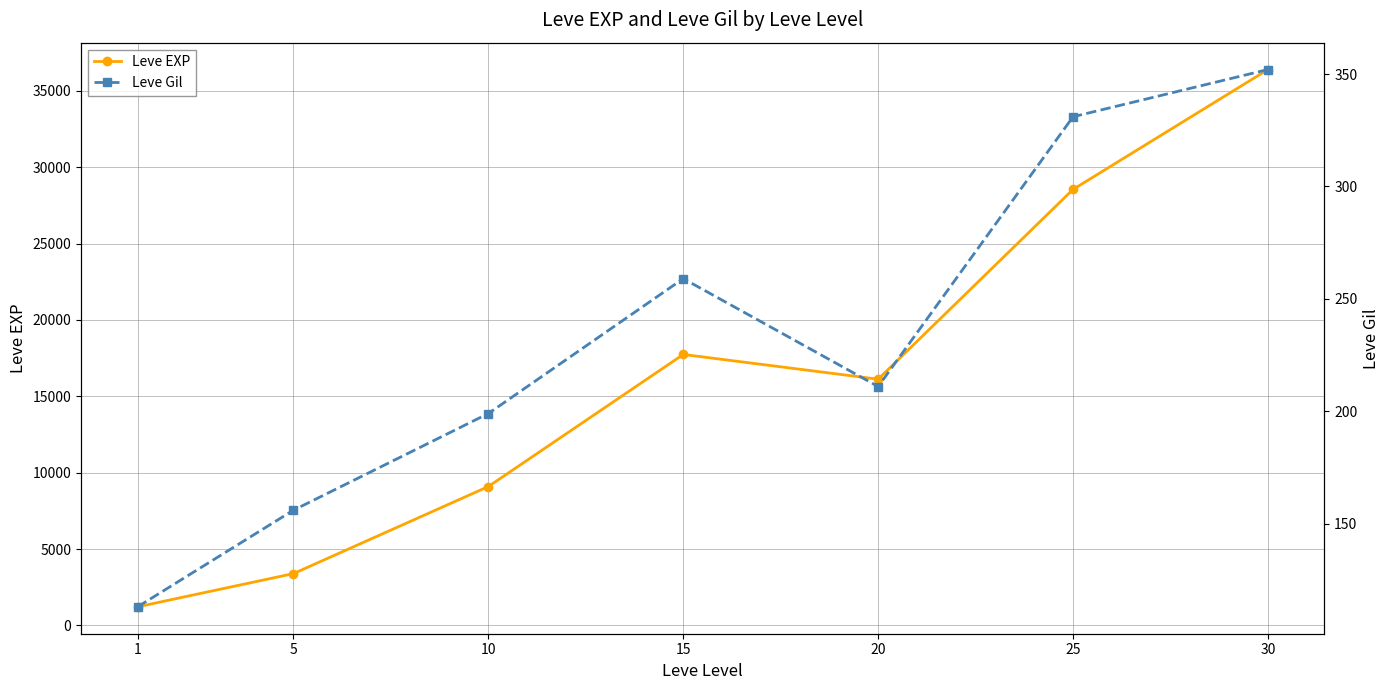

True or false: Leve EXP has more than 0 interior local peaks.

True